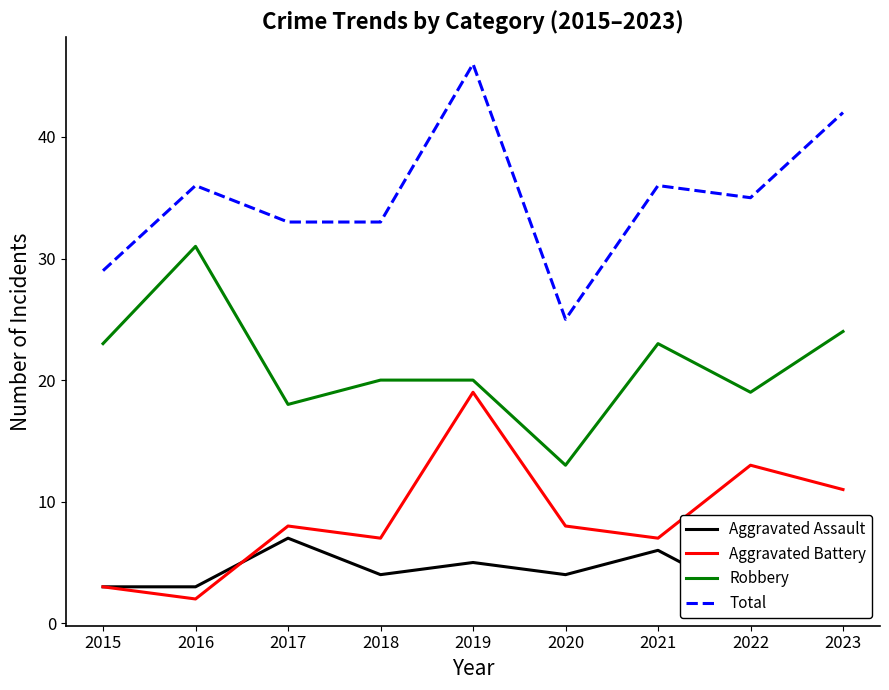

How many data points in Total are above 35?

4